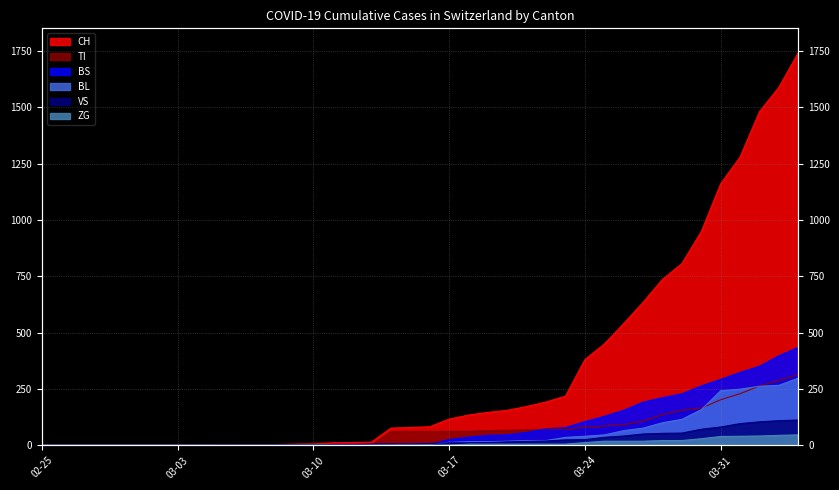

At which category does the chart reach its minimum across all series?

02-25